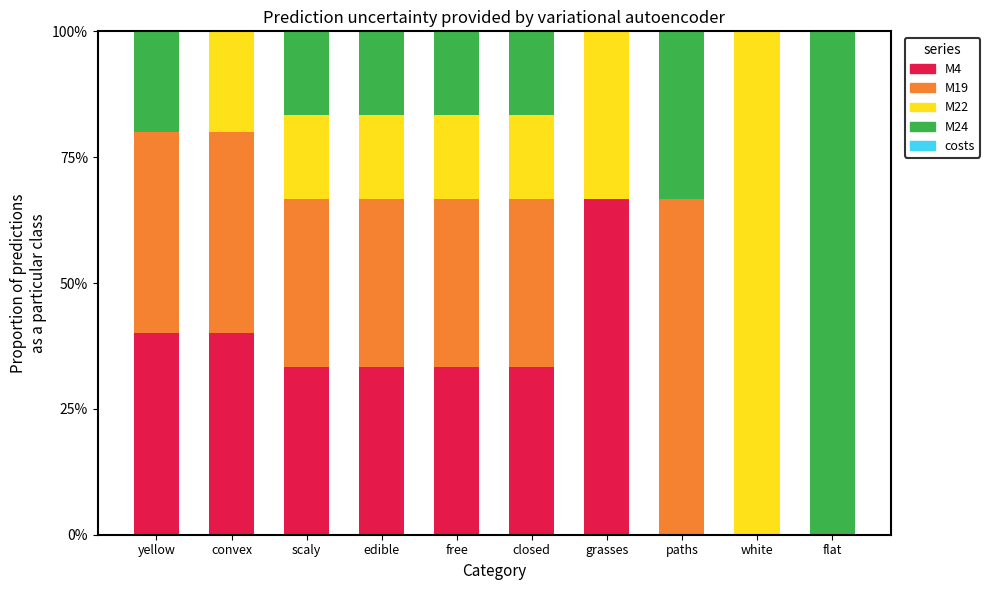

What is the total value across all series at flat?

100.0